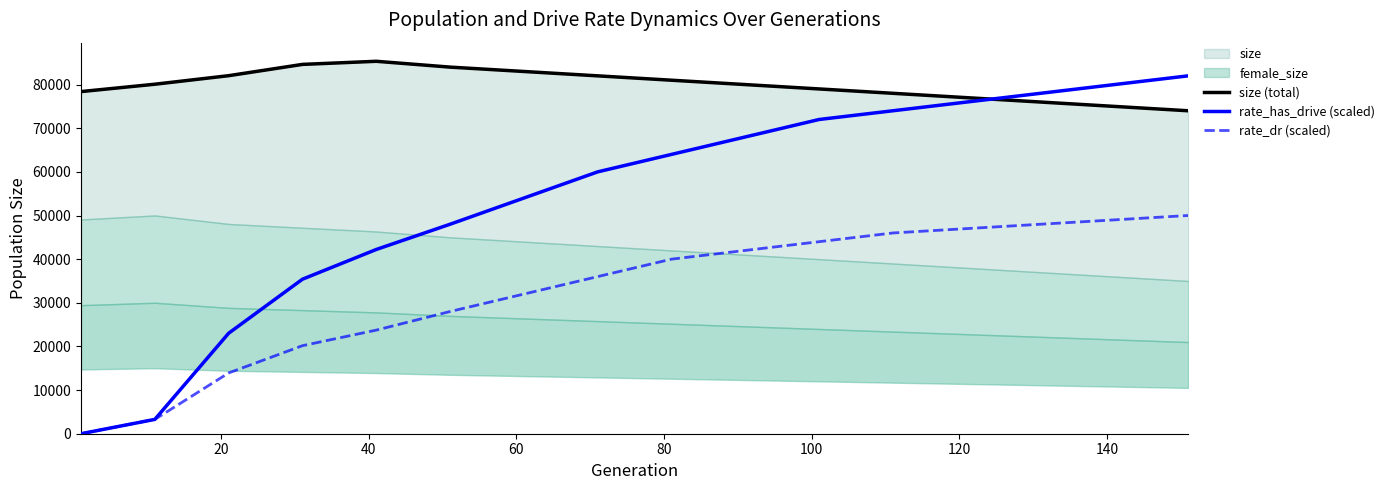

True or false: size (total) and rate_dr (scaled) intersect in this chart.

False